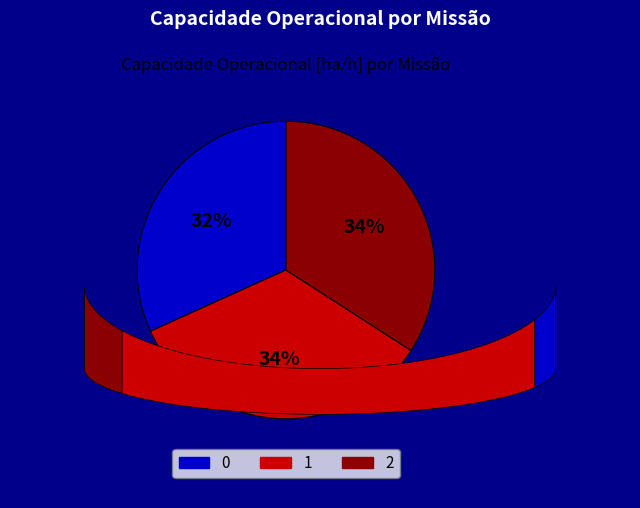

To the nearest percent, what is the difference between the 0 and 1 slice percentages?

2%